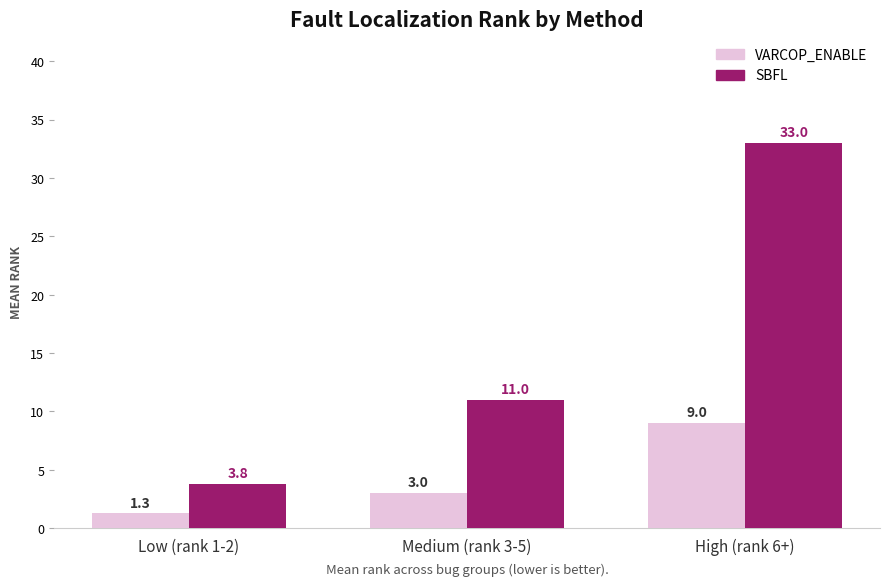

What is the difference between the maximum and minimum values in the VARCOP_ENABLE series?

7.7